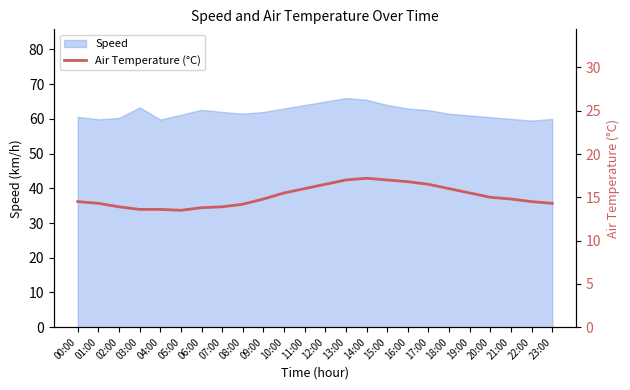

Is it true that Speed equals 104.1 at 00:00?

False